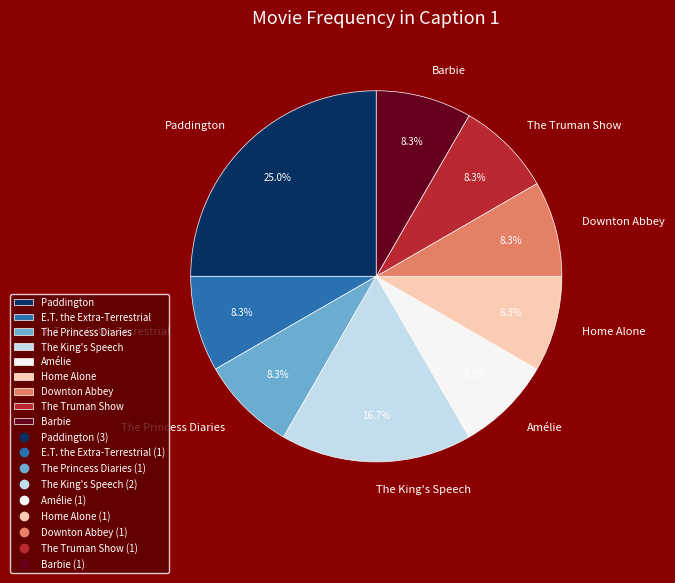

How many segments does this pie chart have?

9